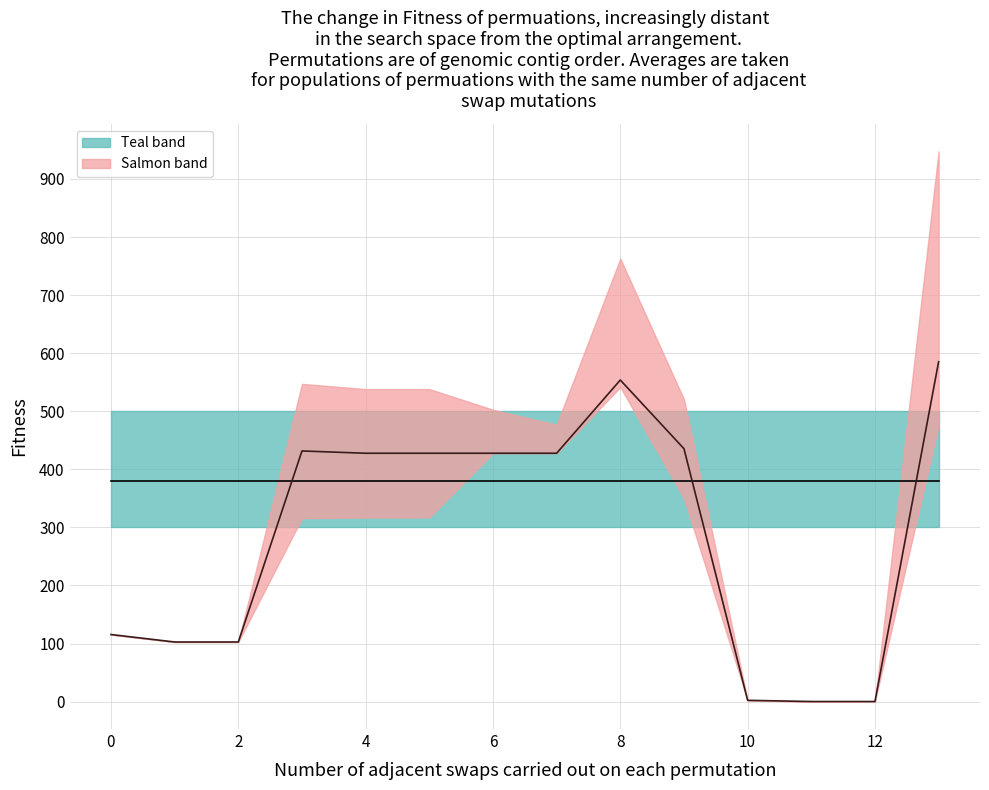

Does the chart have visible grid lines?

Yes